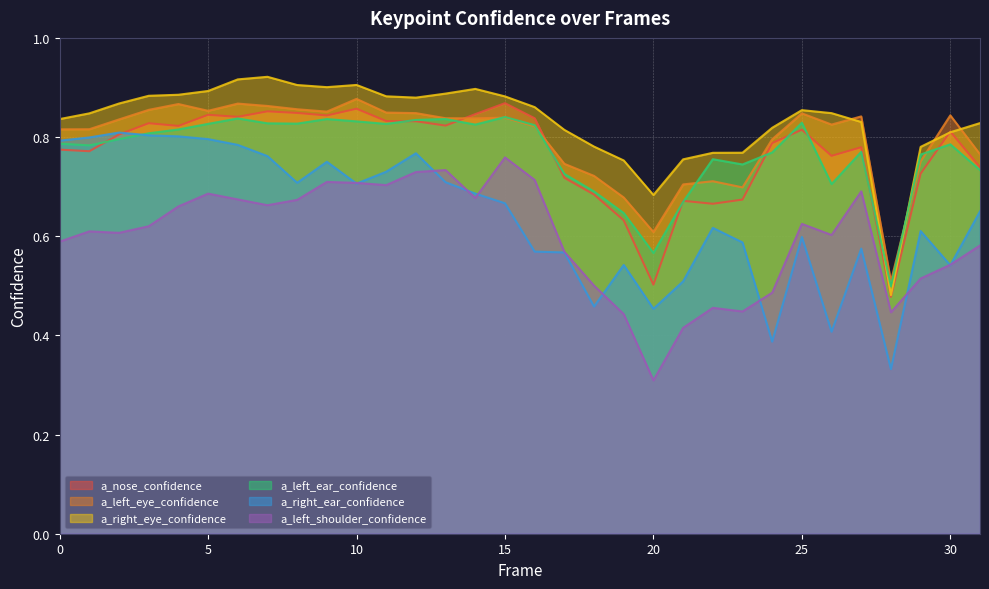

How many a_right_ear_confidence values are between 0 and 1?

32